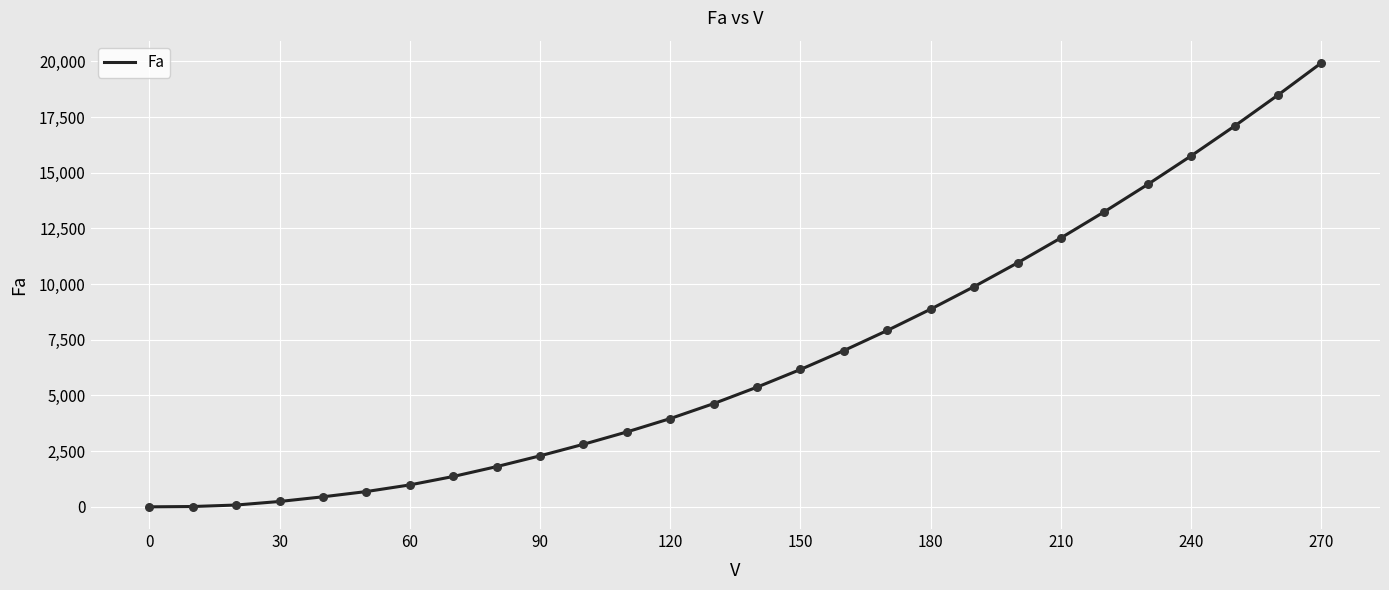

What is the maximum value shown in the chart?

19931.0